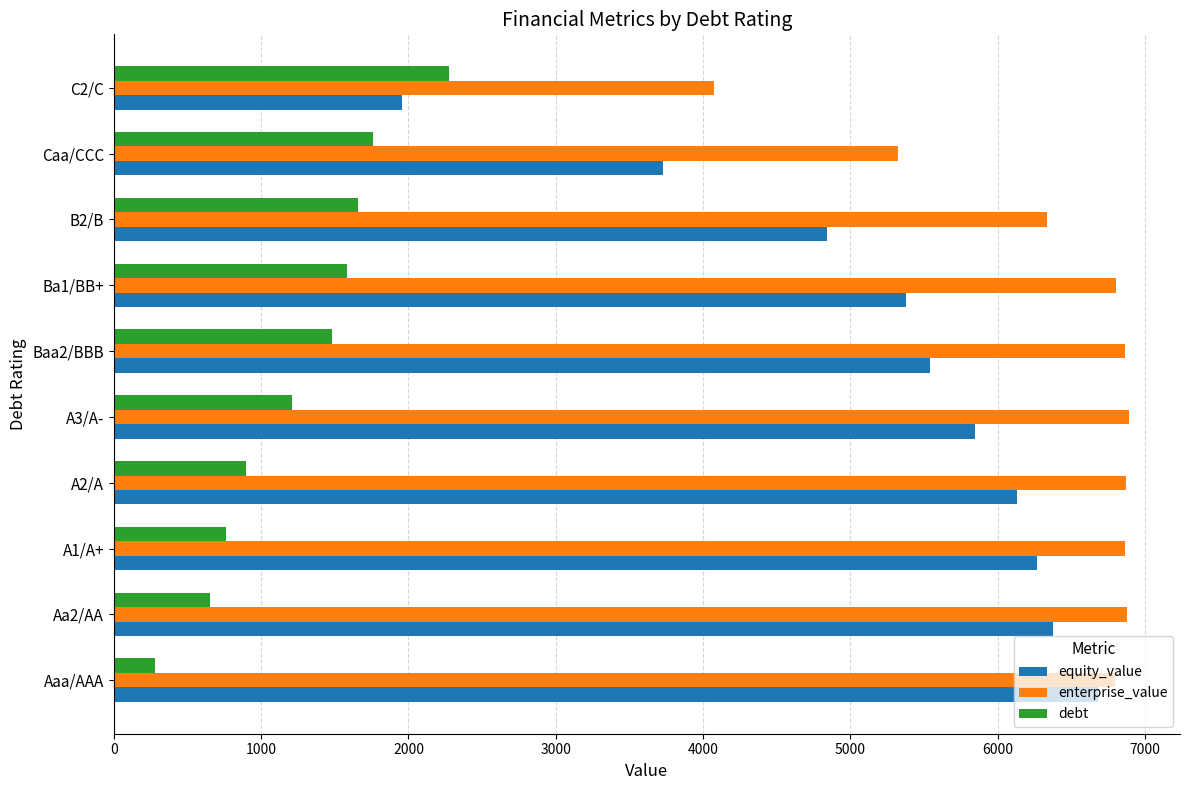

The value of equity_value at Ba1/BB+ is 8085.2. True or false?

False